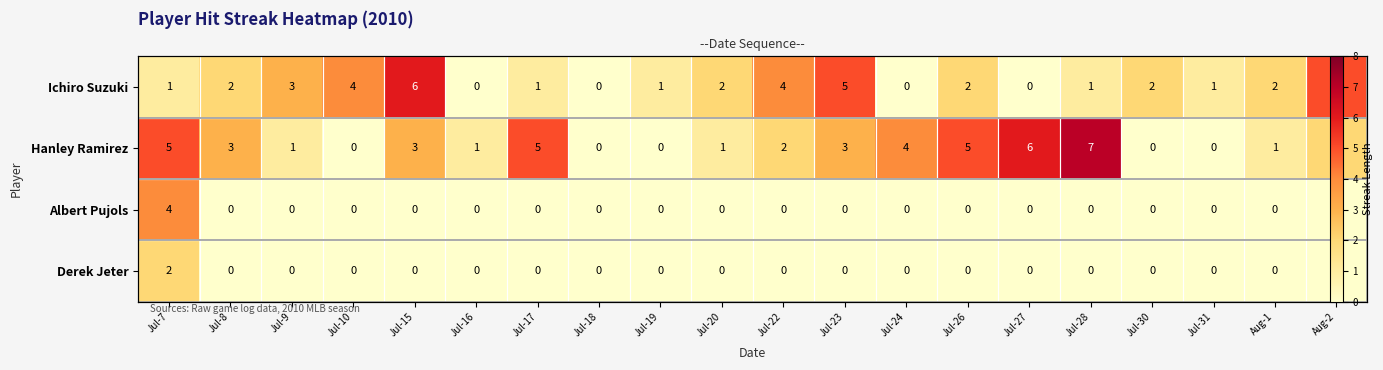

Which has a higher value, Jul-19 or Jul-27?

Jul-19